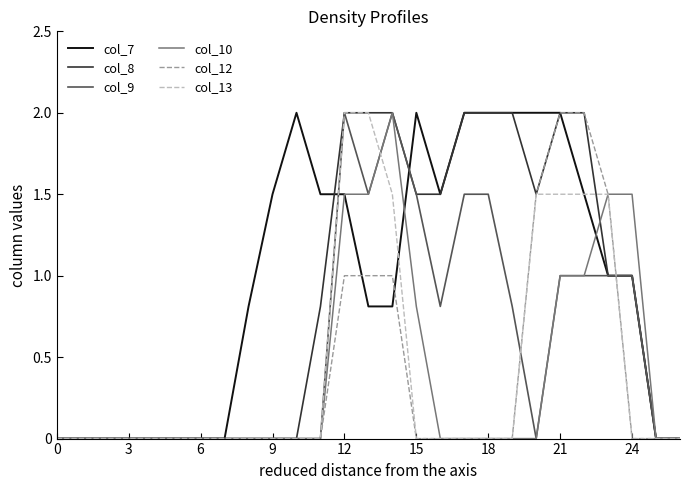

What is the greatest value displayed?

2.0